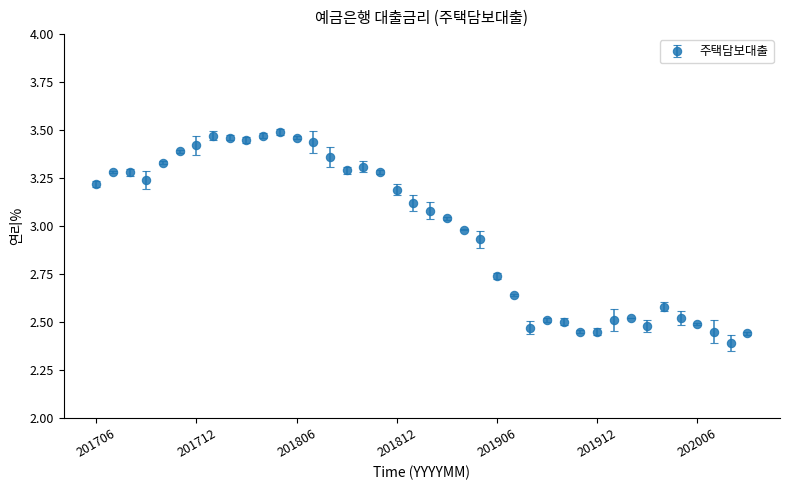

True or false: there are more than 0 points higher than both neighbors.

True